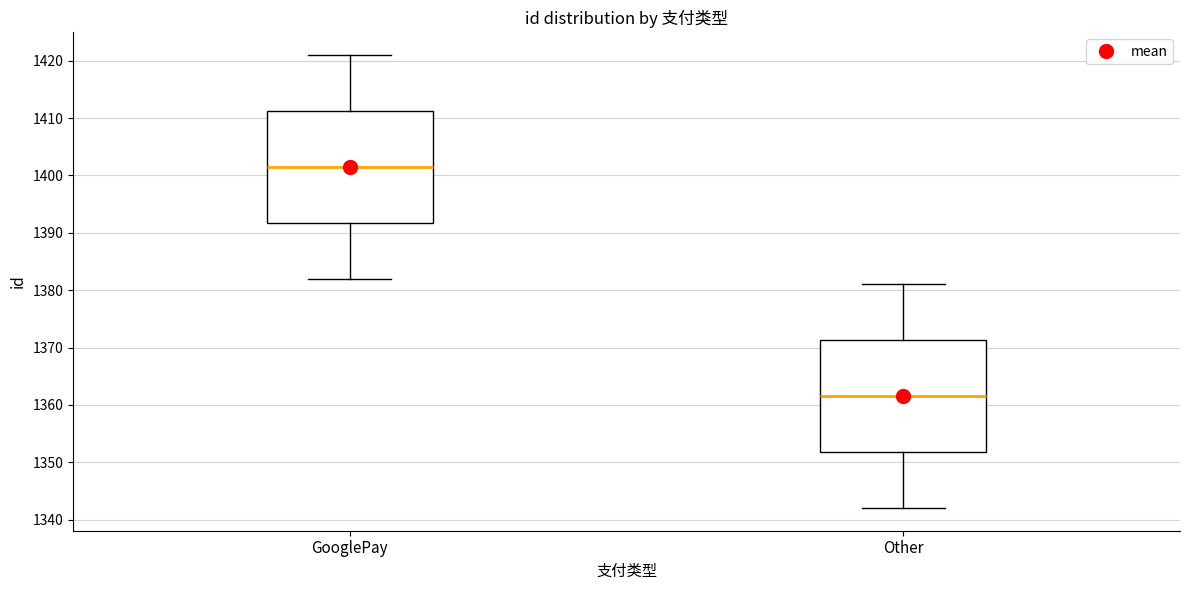

Where does the lower whisker of the box for Other end on the y-axis? The values are not printed on the chart, so give them approximately, as read against the axis.

1342